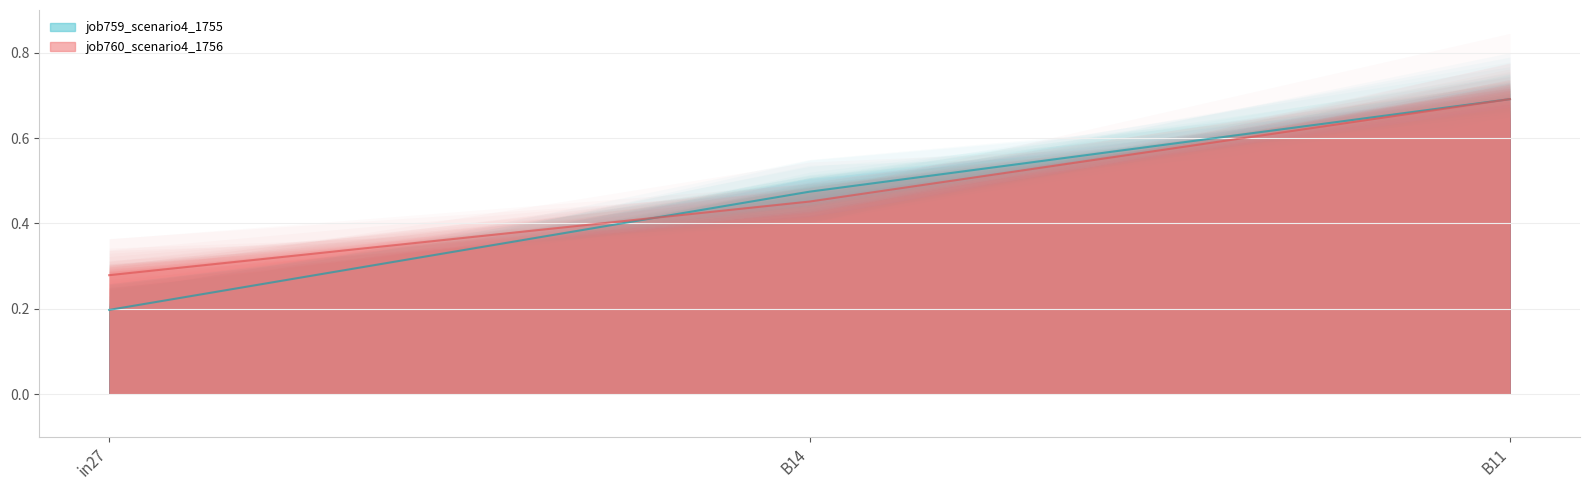

Does the chart display data point markers on the line(s)?

No